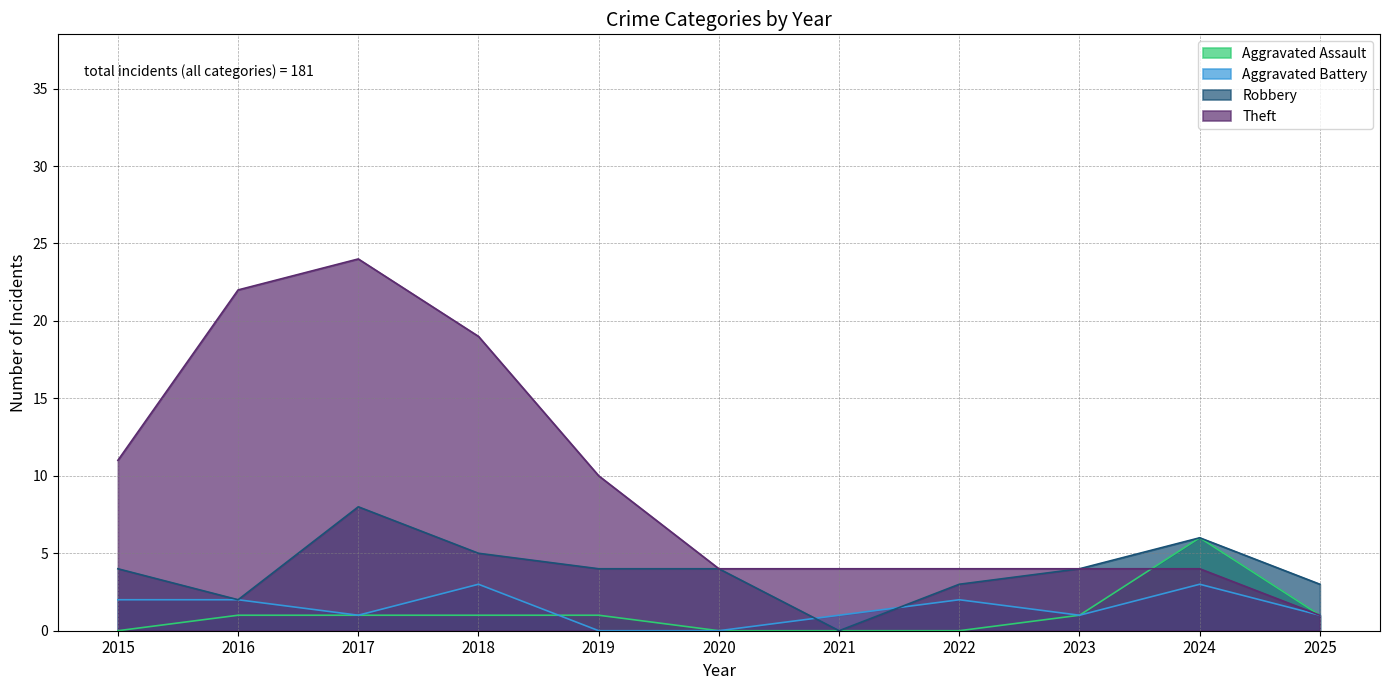

How many data points does each series have?

11